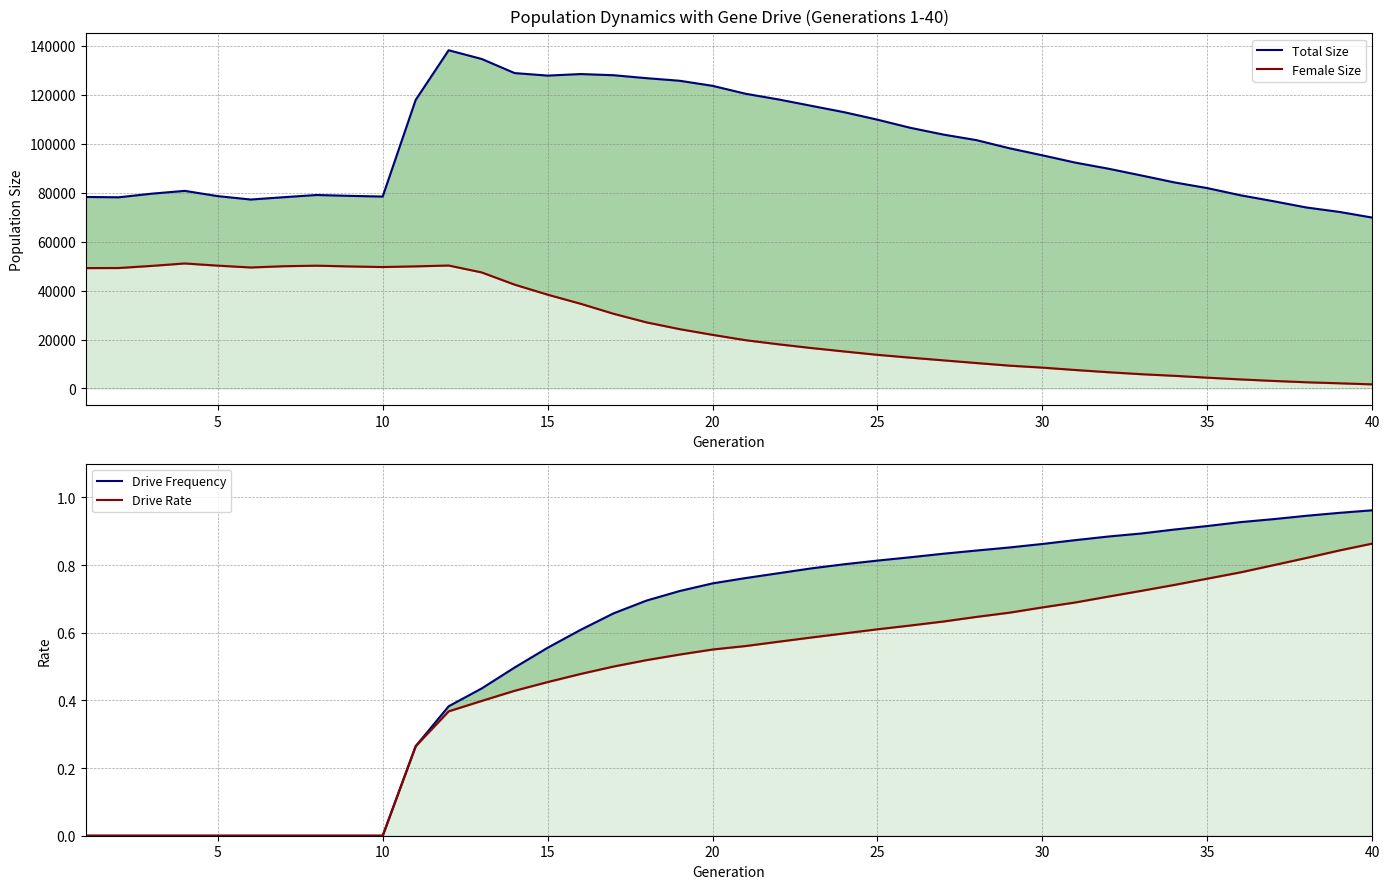

What is the difference between the second highest and minimum values in the Drive Frequency series?

1.0